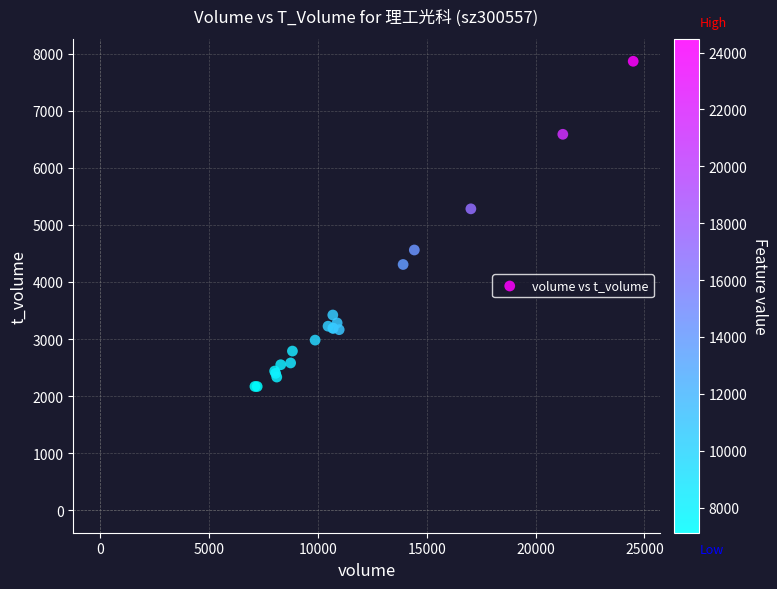

What Y value in the scatter plot is closest to 5017?

5281